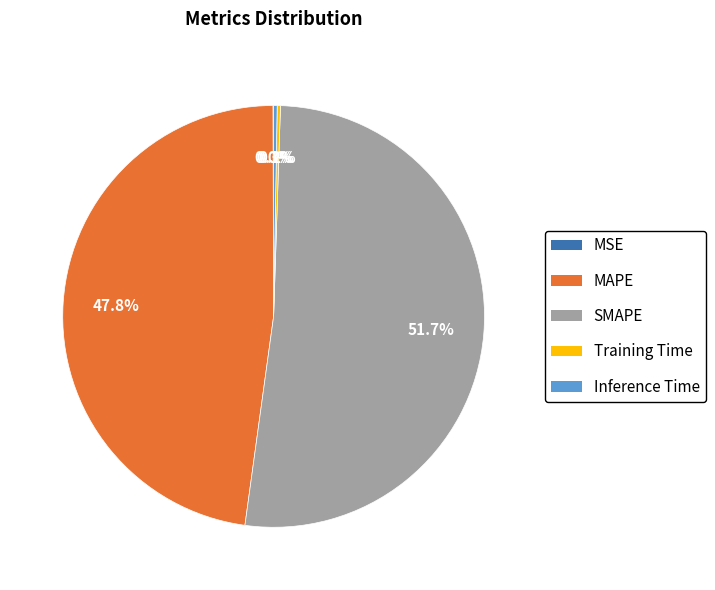

The MAPE slice represents 48% of the pie. True or false?

True